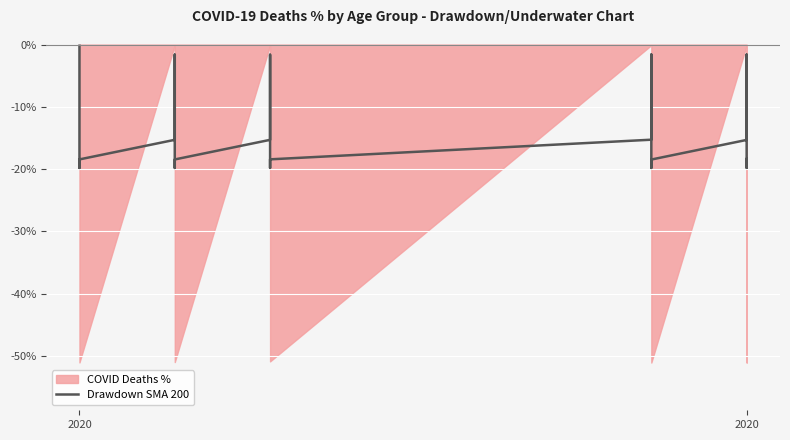

At which label does the data first exceed -10?

2020